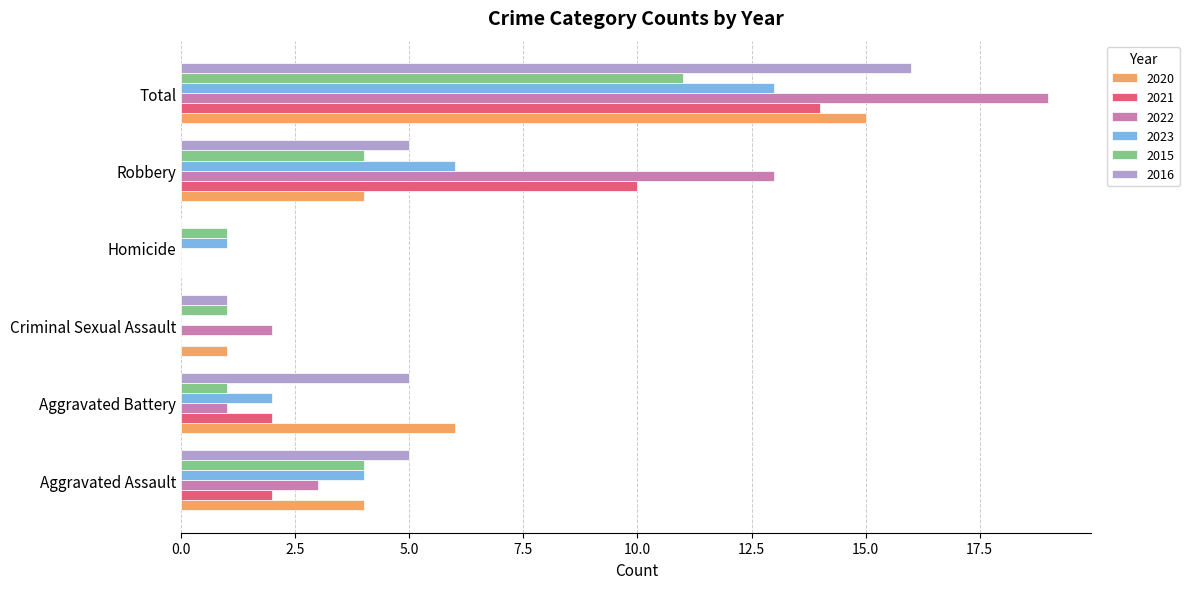

Is the value of 2022 at Aggravated Battery greater than the value of 2023 at Criminal Sexual Assault?

Yes